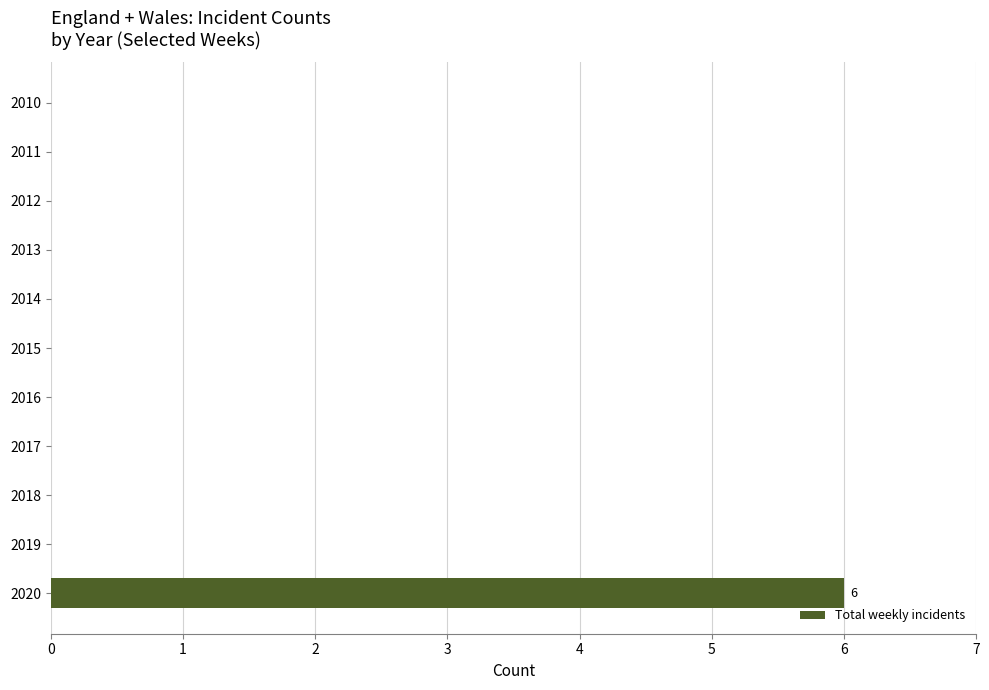

True or false: the data shows 3 at 2013.

False